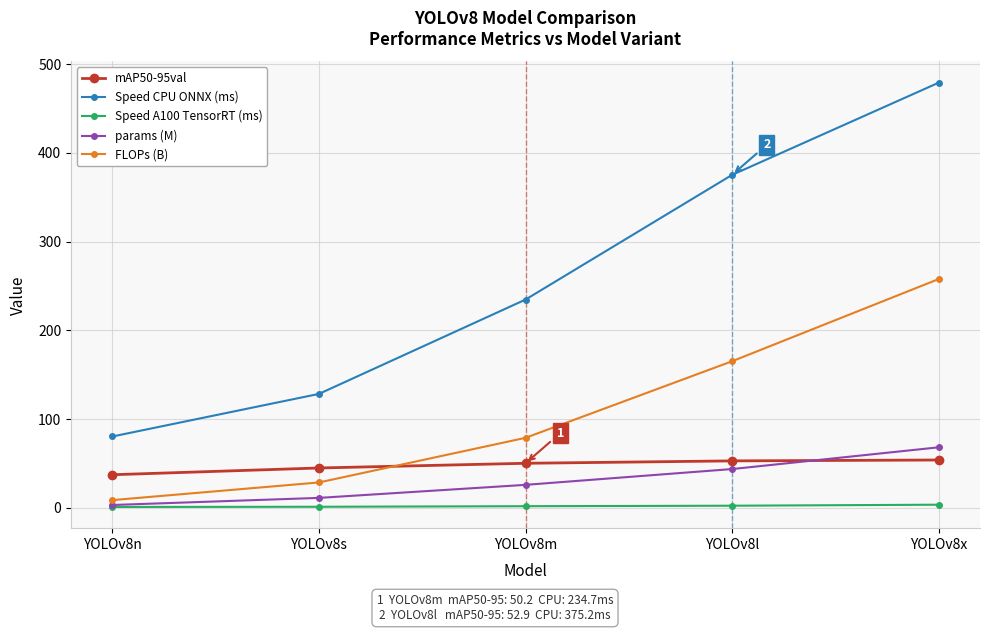

True or false: FLOPs (B) has a value of 65.0 at YOLOv8x.

False